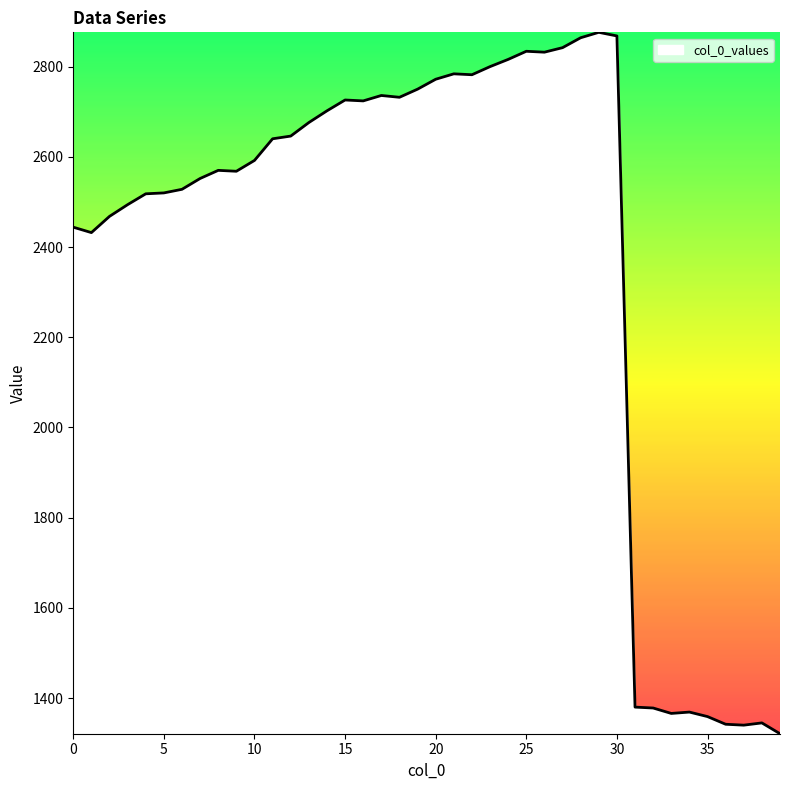

What is the smallest value displayed?

1321